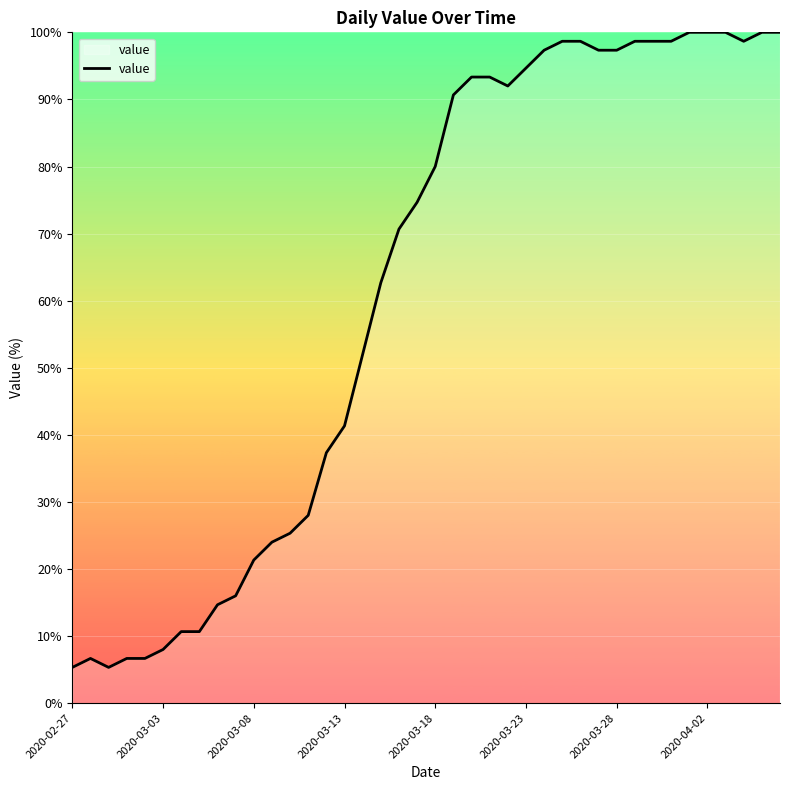

What is the difference between the maximum and minimum values?

94.7